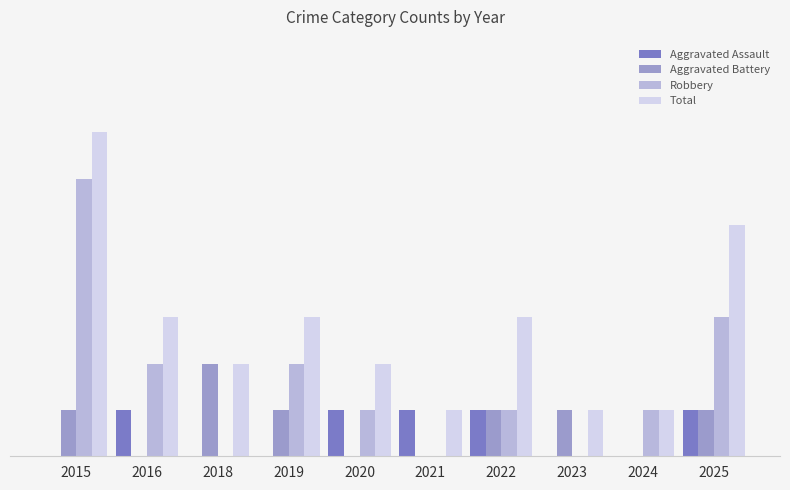

Does the chart contain stacked bars?

No